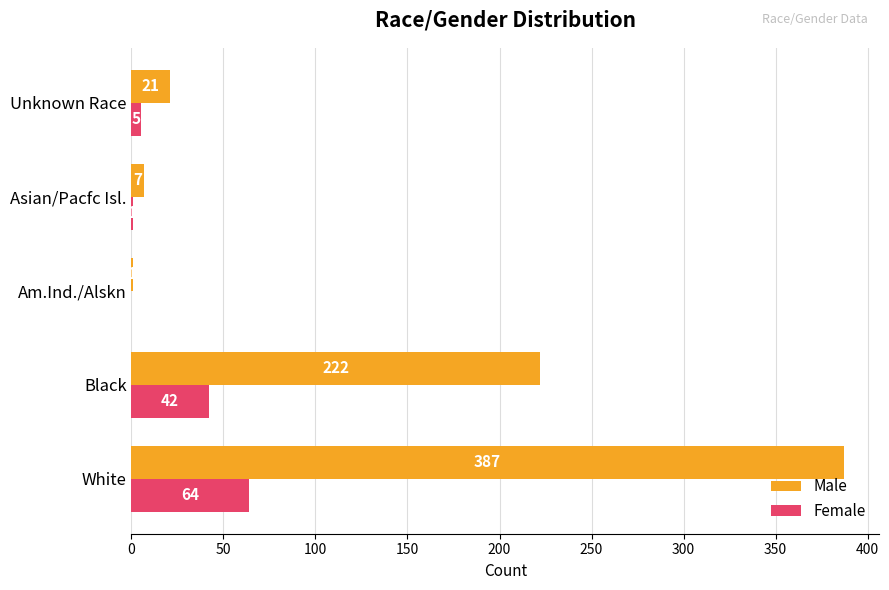

What are all the series names shown in the legend?

Male, Female